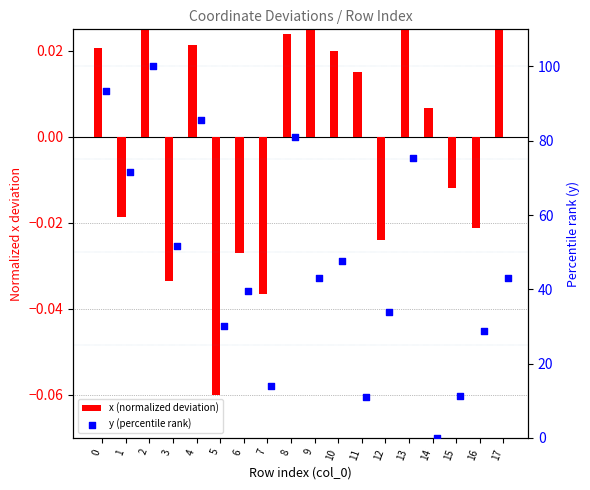

Is the value of x (normalized deviation) at 9 greater than the value of y (percentile rank) at 3?

No